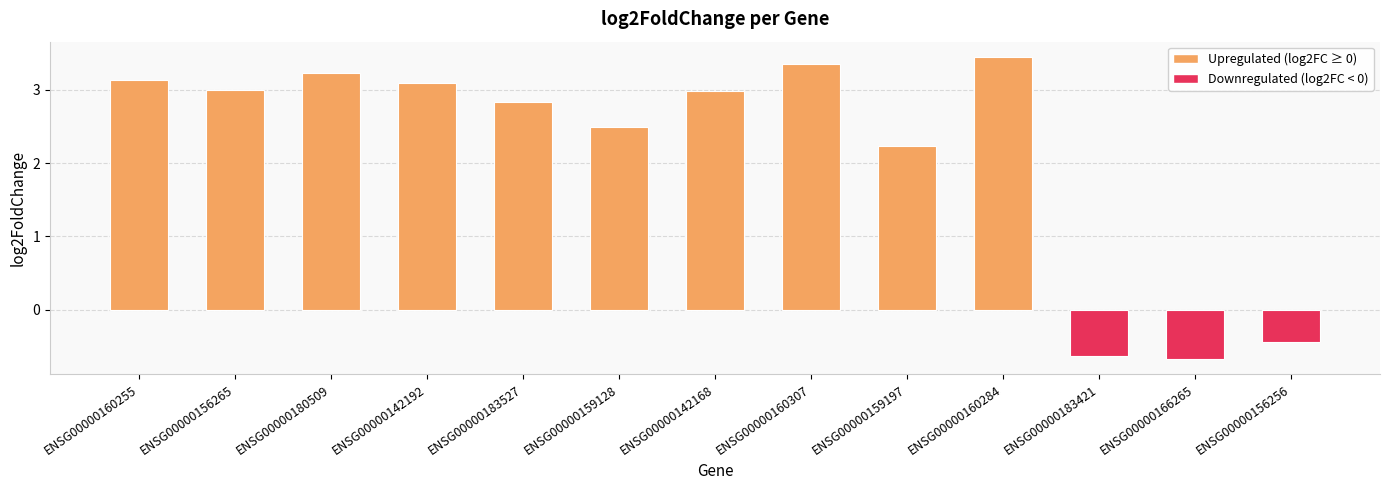

What is the sum of the values at ENSG00000156265 and ENSG00000160307?

6.4